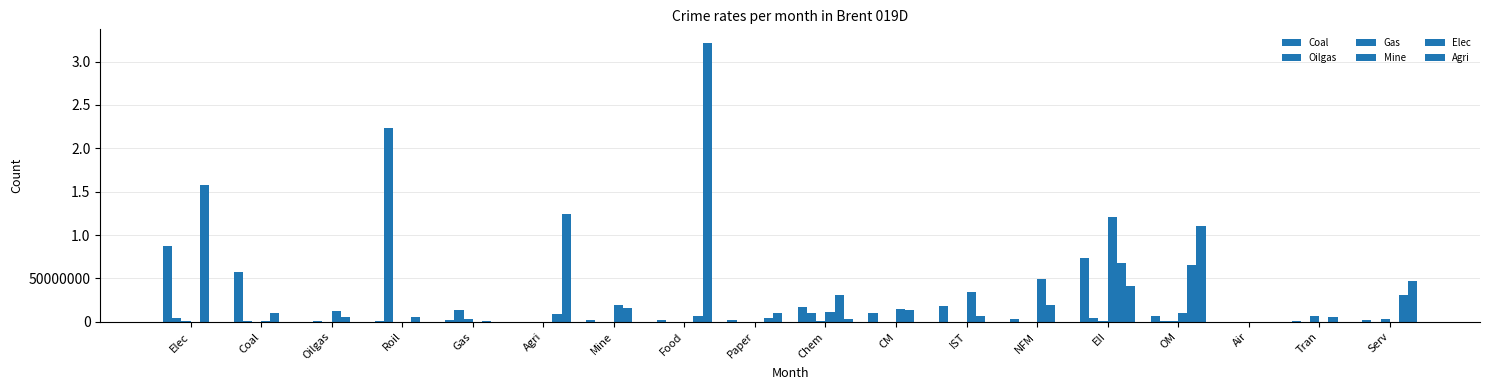

Reading right to left, what are all the values shown in this chart?

Coal: Serv=1602246.3	Tran=523917.5	Air=27173.9	OM=6834747.2	EII=73476779.2	NFM=3659223.2	IST=18643570.2	CM=9944176.6	Chem=17243351.9	Paper=2455581.5	Food=1819635.3	Mine=1608489.1	Agri=53558.3	Gas=2158682.0	Roil=1371104.4	Oilgas=313775.3	Coal=57969415.0	Elec=87613392.8
Oilgas: Serv=0.0	Tran=0.0	Air=0.0	OM=503361.9	EII=4088483.2	NFM=180244.0	IST=58411.8	CM=290782.7	Chem=10604903.4	Paper=0.0	Food=0.0	Mine=178078.3	Agri=0.0	Gas=14140524.0	Roil=223199012.0	Oilgas=1010813.3	Coal=759369.2	Elec=4806115.2
Gas: Serv=3050215.4	Tran=6777004.2	Air=9599.8	OM=686418.2	EII=757931.7	NFM=8324.0	IST=5091.5	CM=1610.7	Chem=1114494.9	Paper=14025.3	Food=31293.3	Mine=2905.2	Agri=7814.7	Gas=3259759.4	Roil=332581.0	Oilgas=14072.6	Coal=33984.2	Elec=629421.2
Mine: Serv=119585.6	Tran=9796.8	Air=0.0	OM=10003686.7	EII=120657331.1	NFM=49626733.8	IST=34180017.2	CM=14558944.9	Chem=11731147.8	Paper=17013.5	Food=366699.5	Mine=19149896.7	Agri=5400.6	Gas=81544.0	Roil=88187.1	Oilgas=12674340.3	Coal=750045.1	Elec=177687.0
Elec: Serv=30986201.7	Tran=5419440.7	Air=166877.0	OM=65732247.9	EII=68299683.1	NFM=18974047.2	IST=6615361.1	CM=13183707.3	Chem=30799543.0	Paper=3965979.5	Food=7176171.3	Mine=16381843.7	Agri=8838774.0	Gas=677042.0	Roil=5089478.4	Oilgas=5517362.5	Coal=10198200.2	Elec=158072975.6
Agri: Serv=46549737.8	Tran=51129.9	Air=5281.1	OM=110088313.3	EII=41772622.8	NFM=13065.4	IST=22847.8	CM=32106.9	Chem=2973059.9	Paper=9956220.1	Food=321098012.9	Mine=90574.2	Agri=123969205.8	Gas=608.4	Roil=13333.4	Oilgas=4000.3	Coal=157621.7	Elec=48629.8